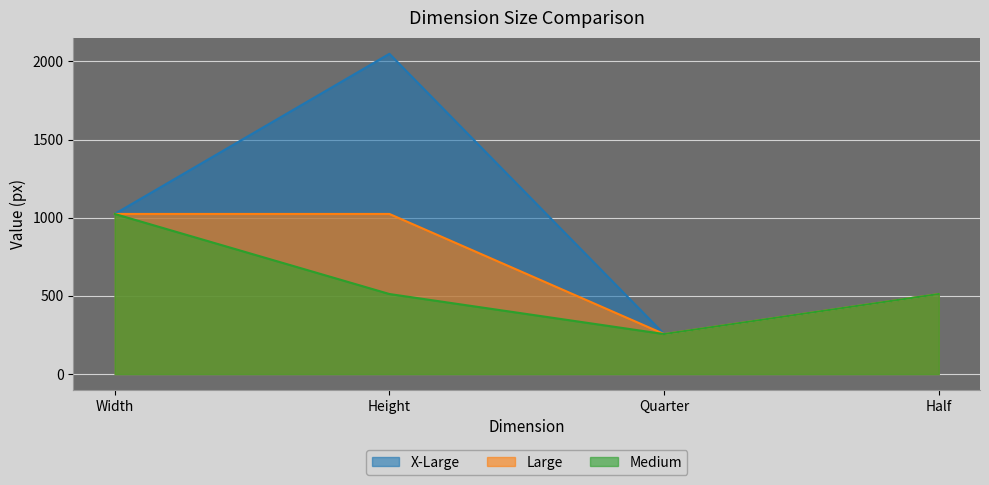

True or false: Large and X-Large cross at least once.

False